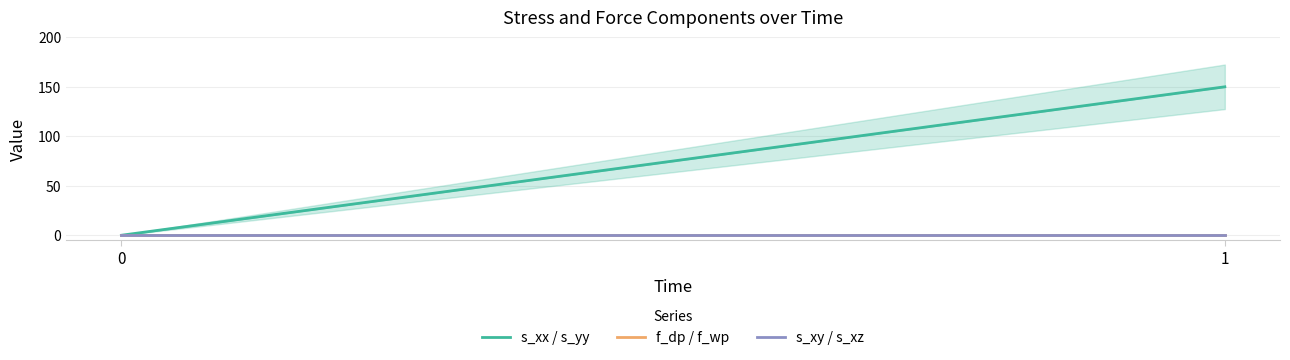

Rank the categories by s_xy / s_xz value from highest to lowest.

0, 1